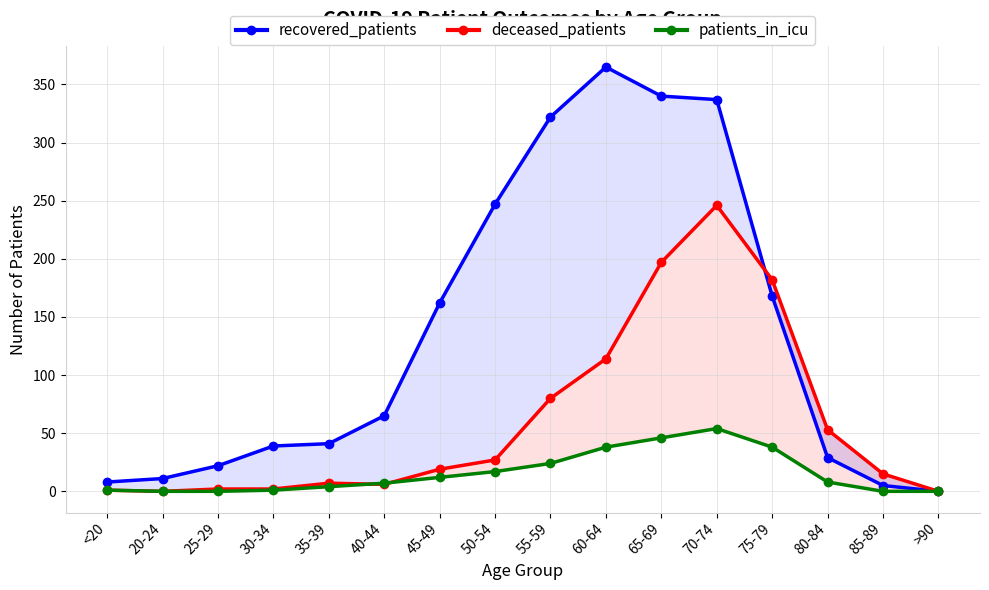

How many positive values does the patients_in_icu series have?

12